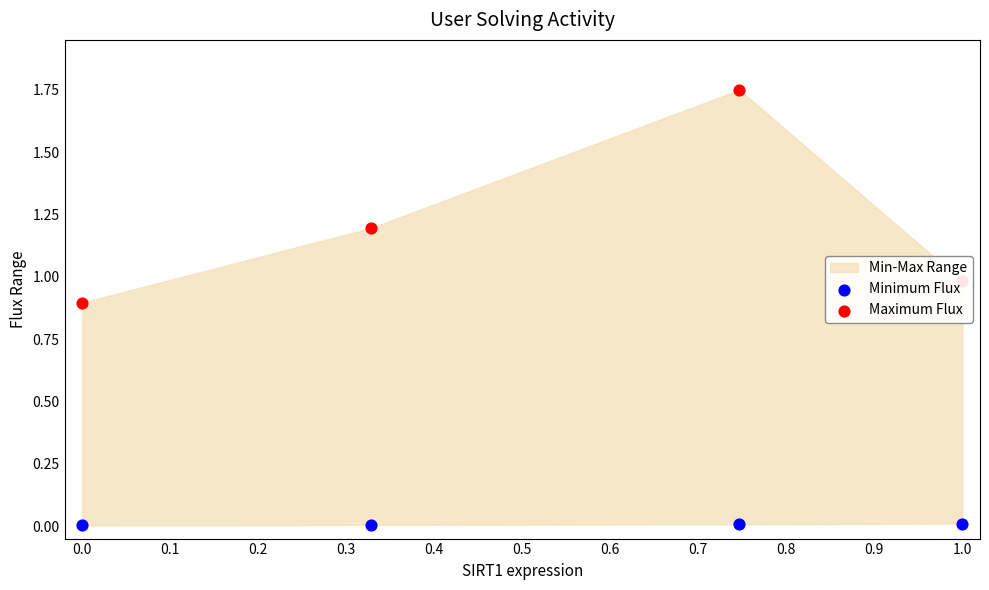

At how many categories does at least one series exceed 1?

2